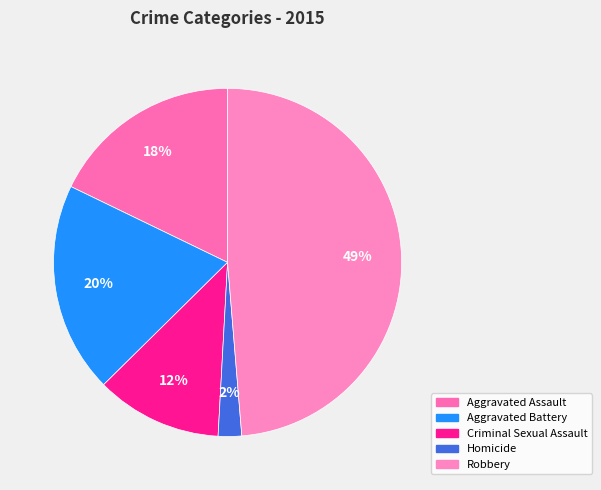

How many slices are in this pie chart?

5